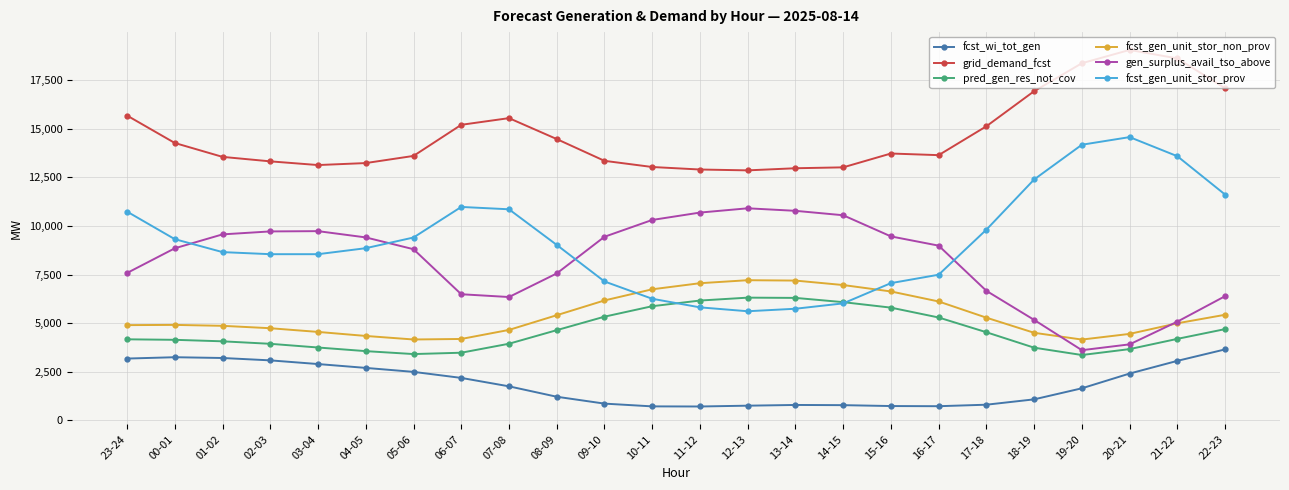

How many values in the gen_surplus_avail_tso_above series are below 8984?

12